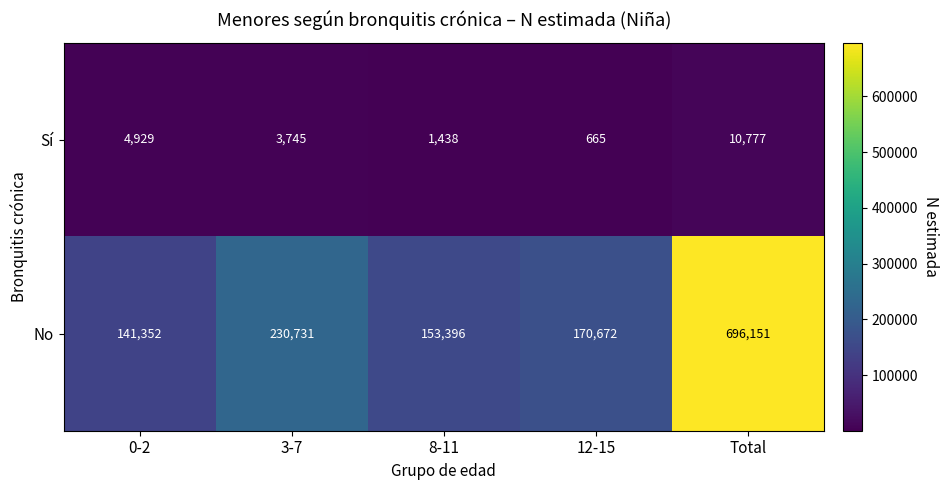

Rank the series by their average value, from highest to lowest.

No, Sí